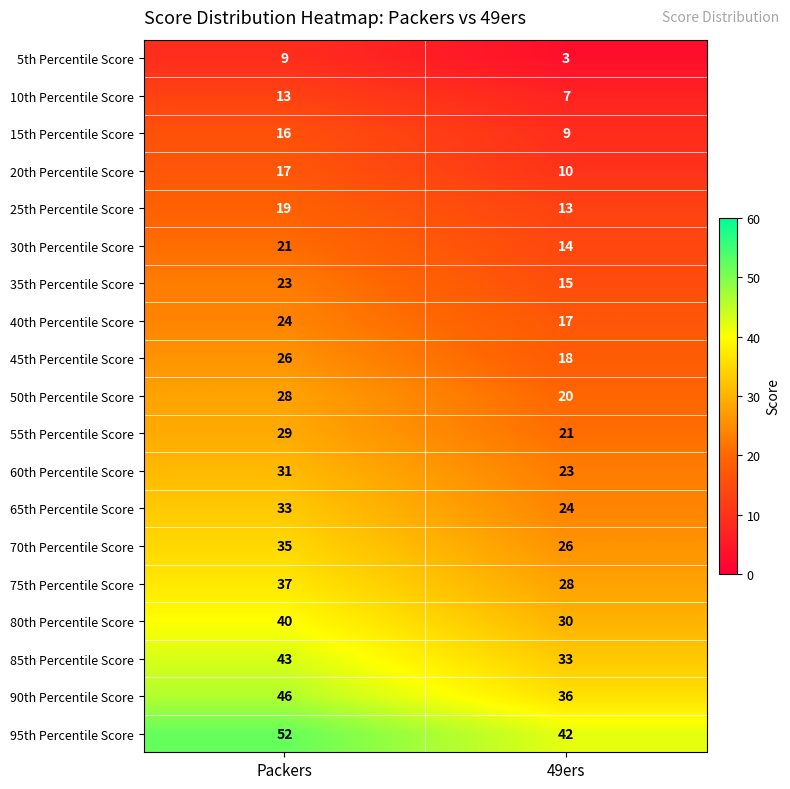

How many values in the 55th Percentile Score series are below 29?

1